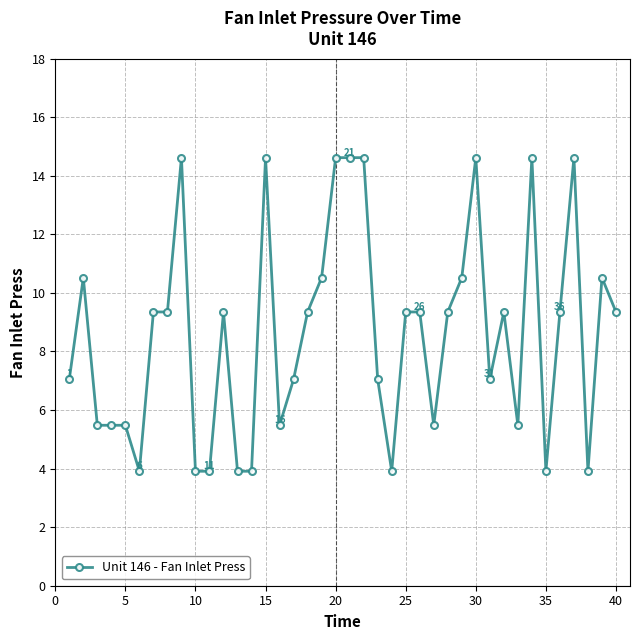

What is the maximum value shown in the chart?

14.6